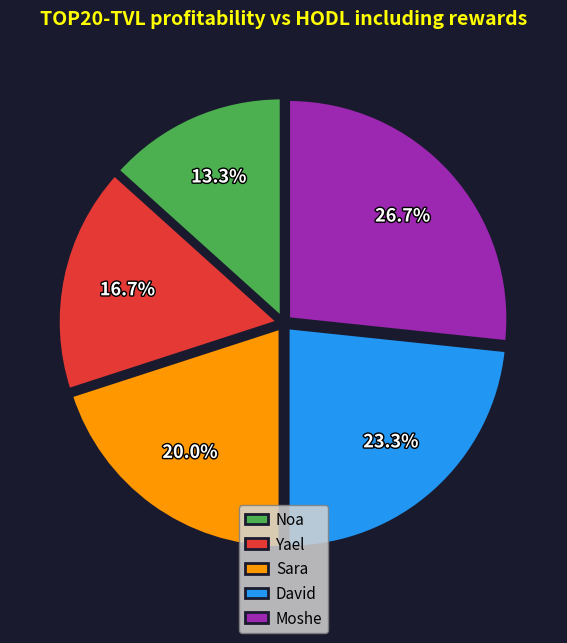

How many segments does this pie chart have?

5